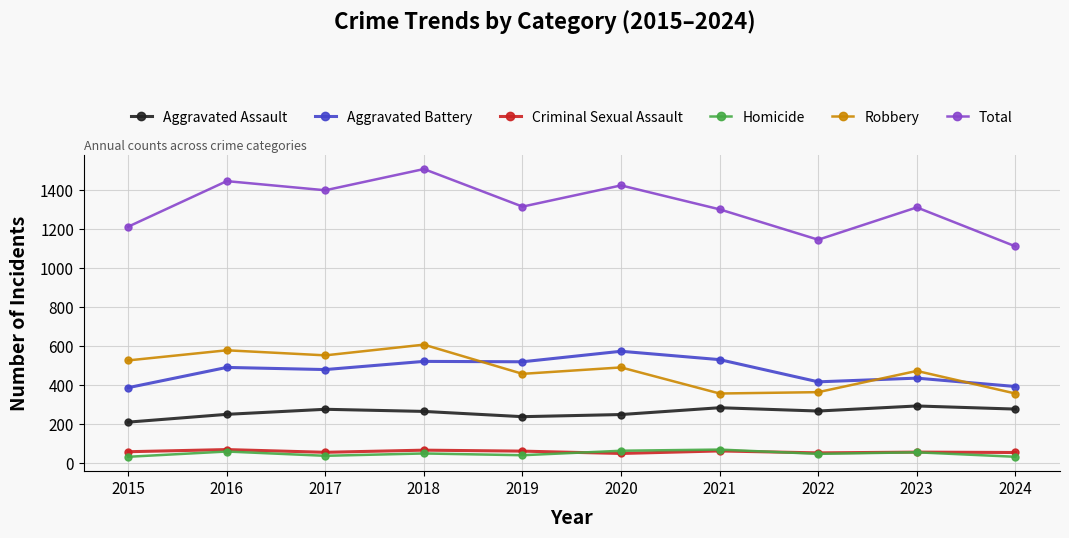

What is the value of the Total point at the 7th from the left?

1303